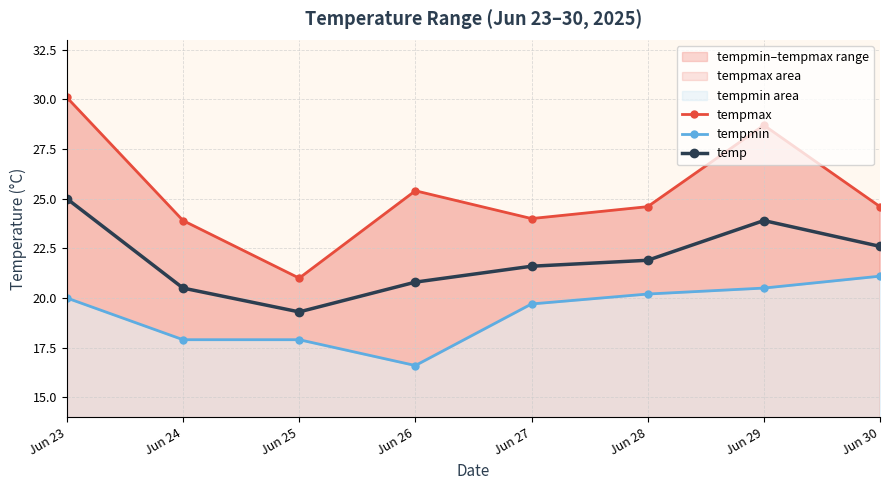

What is the difference between the second highest and minimum values in the temp series?

4.6